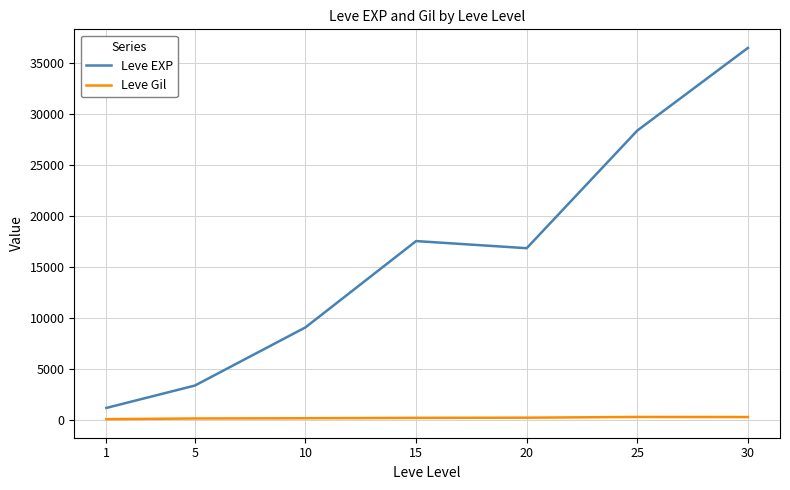

What is the sum of the Leve Gil values at 5 and 20?

437.0